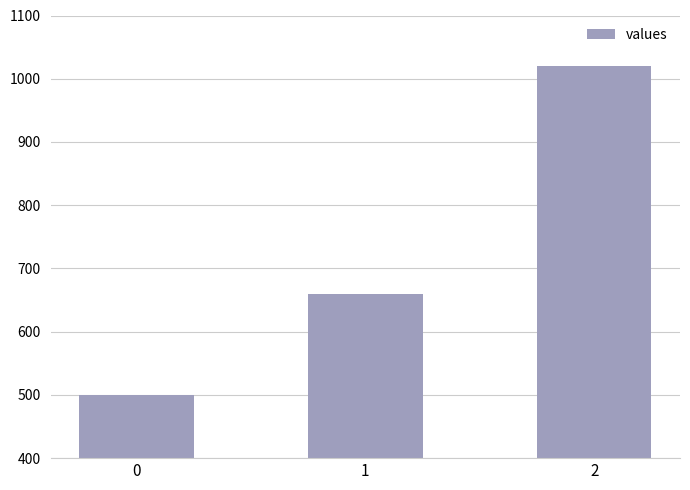

What value does the data have at 2?

1020